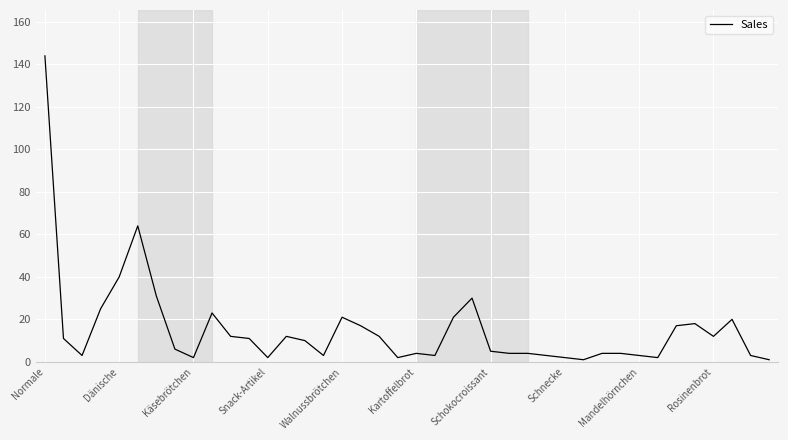

What is the difference between the maximum and minimum values?

143